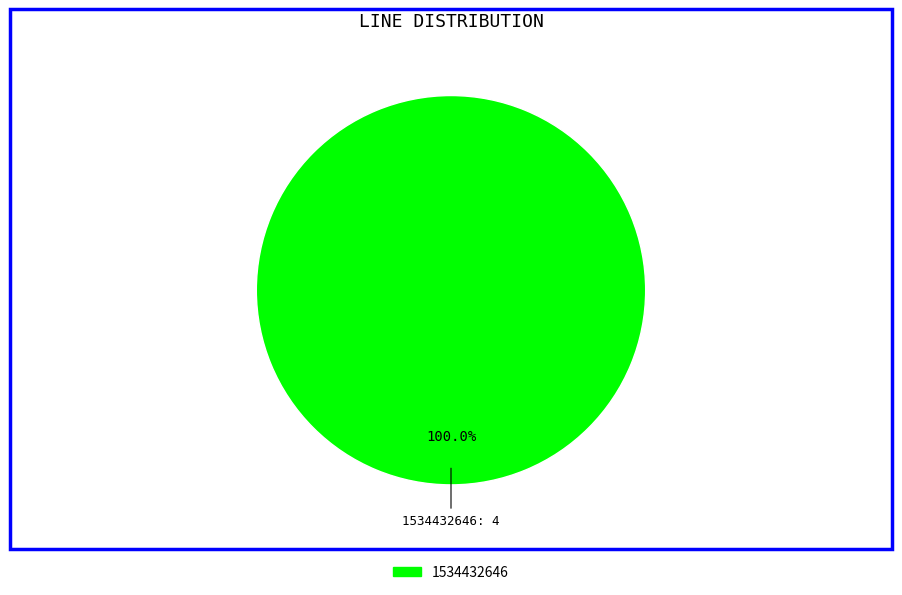

Is there a majority slice in this chart?

Yes